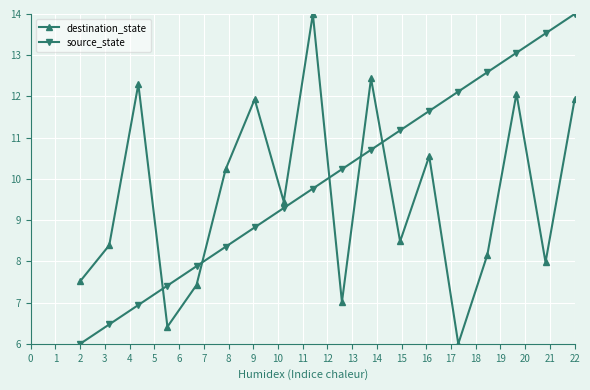

Which series has the largest total across all categories?

source_state